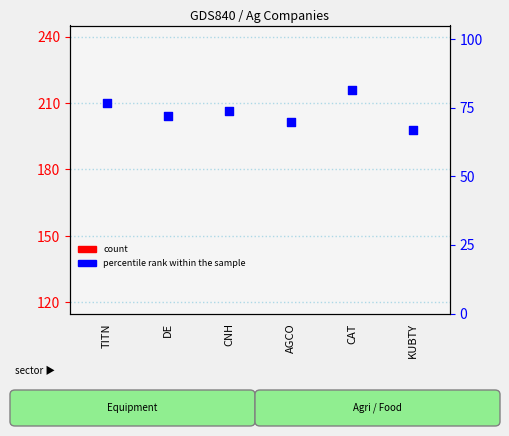

Which series has the largest total across all categories?

percentile rank within the sample